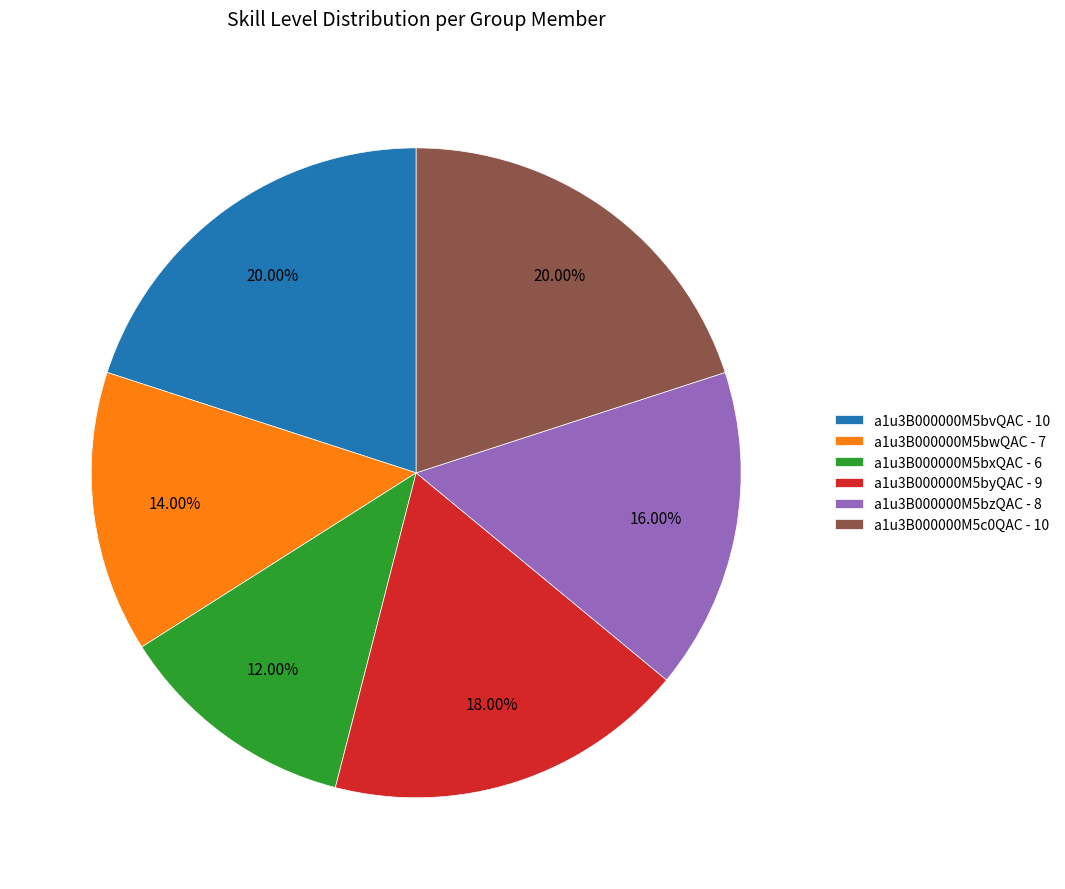

What percentage is the a1u3B000000M5bwQAC slice, to the nearest percent?

14%